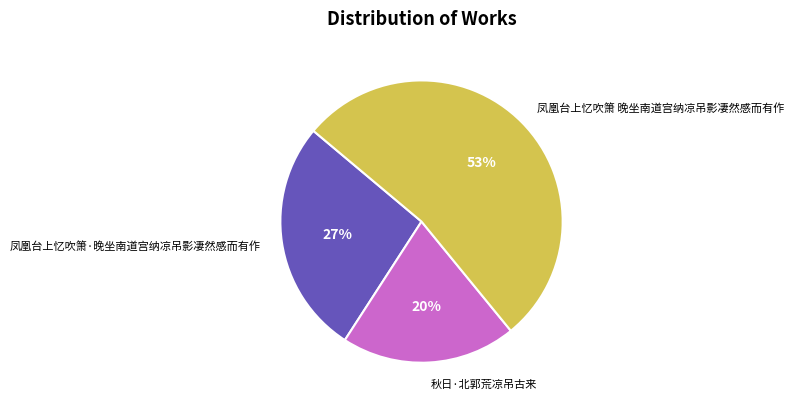

Rank the categories by value from highest to lowest.

凤凰台上忆吹箫 晚坐南道宫纳凉吊影凄然感而有作, 凤凰台上忆吹箫·晚坐南道宫纳凉吊影凄然感而有作, 秋日·北郭荒凉吊古来